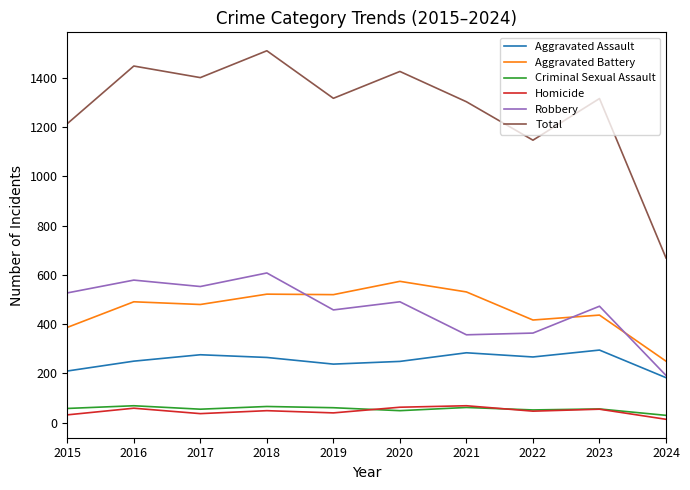

What is the total value across all series at 2020?

2852